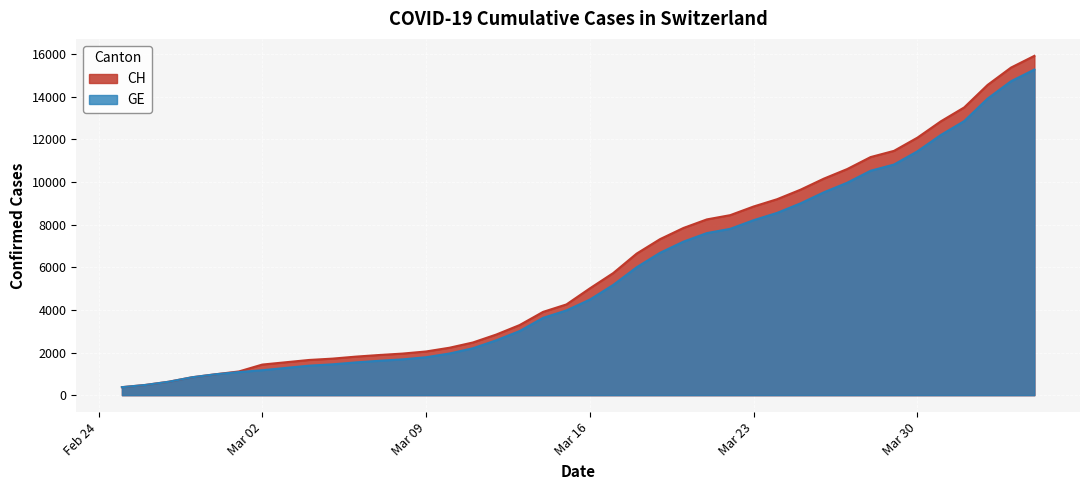

What is the maximum value shown in the chart?

15926